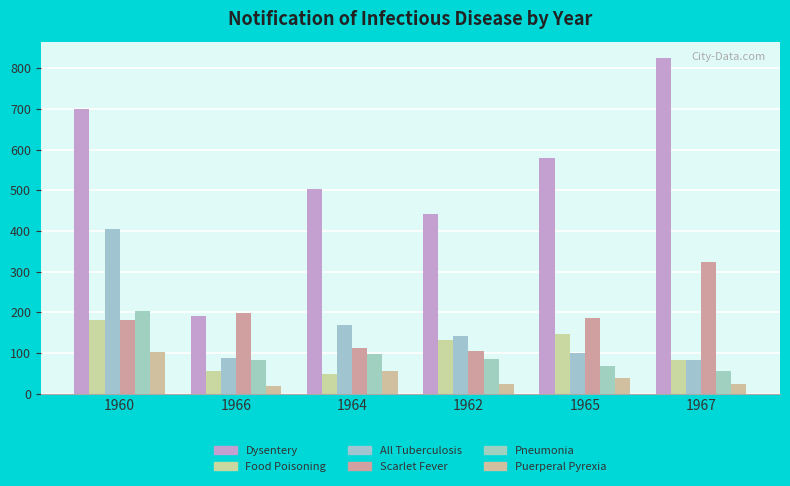

Which category has the highest value in the Pneumonia series?

1960